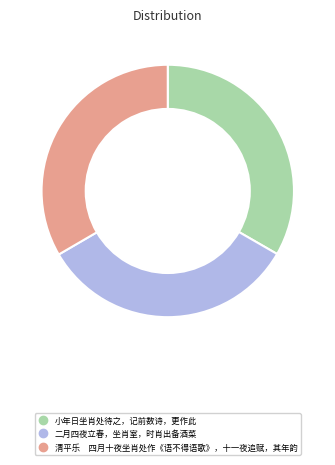

Does 二月四夜立春，坐肖室，时肖出备酒菜 account for over 50% of the chart?

No